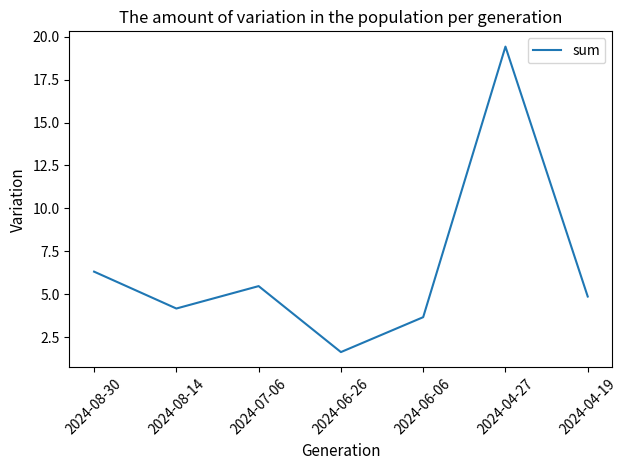

What is the greatest value displayed?

19.4